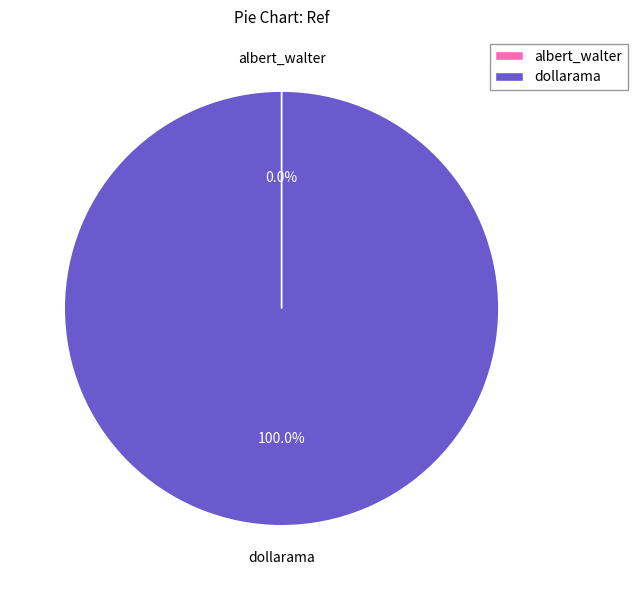

What is the largest slice in the pie chart?

dollarama